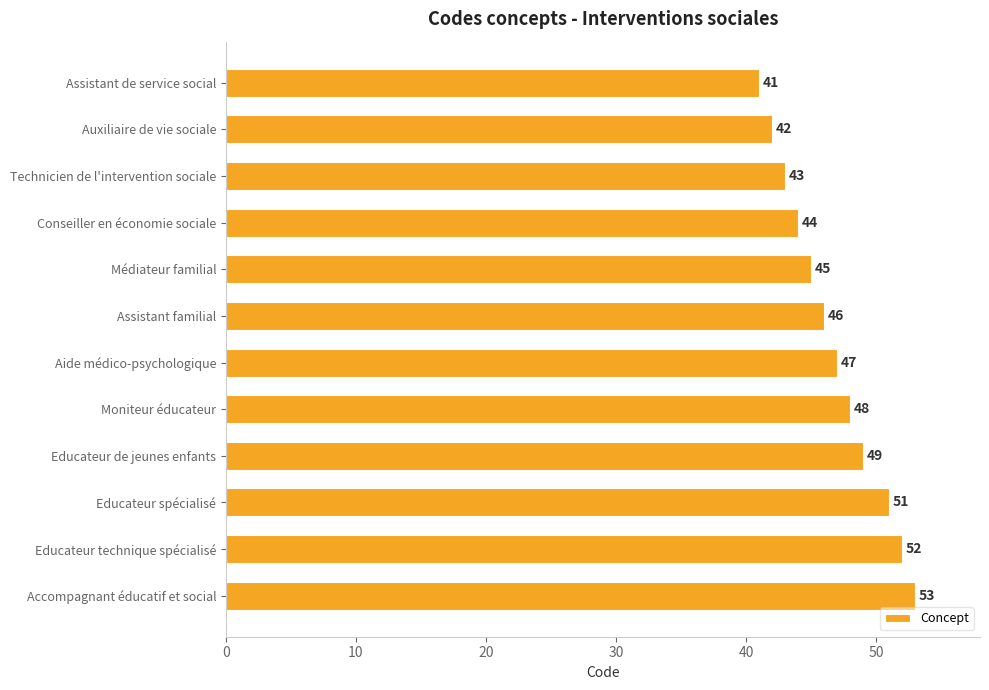

What is the sum of the values at Assistant familial and Moniteur éducateur?

94